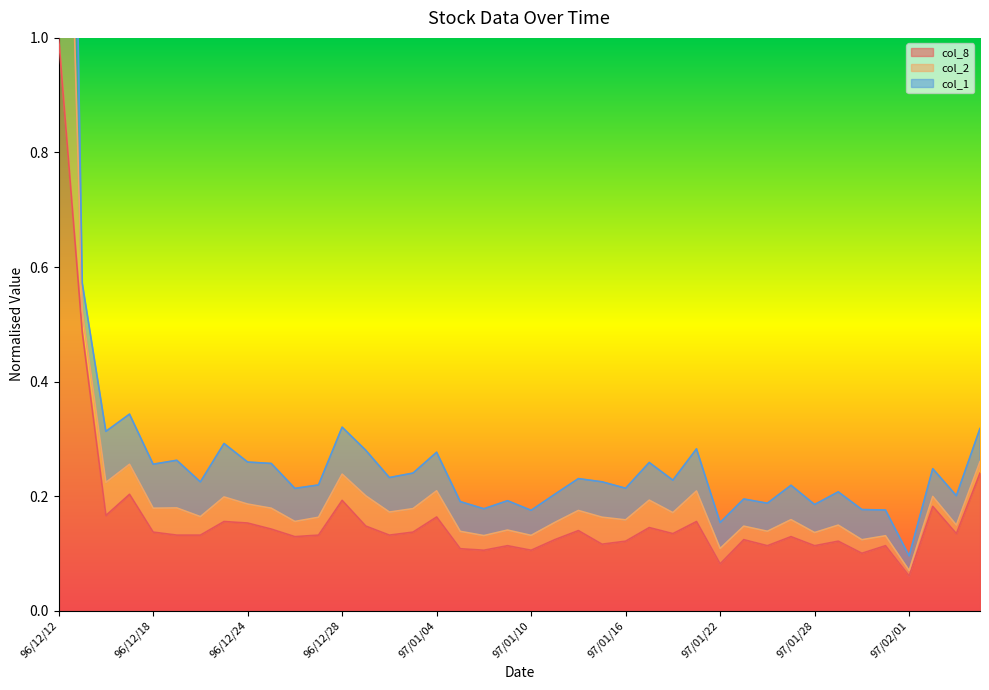

Is it true that col_2 equals 0.2 at 97/01/30?

False